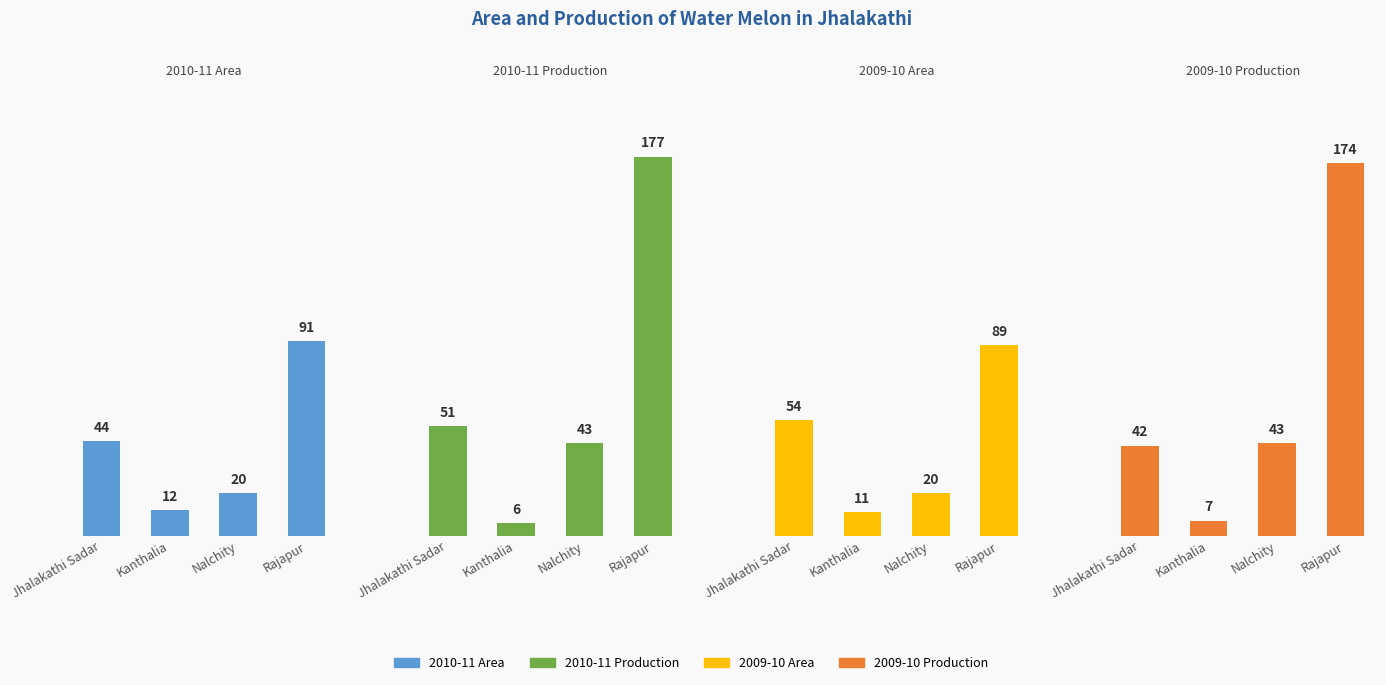

What is the sum of the 2010-11 Area values at Kanthalia and Jhalakathi Sadar?

56